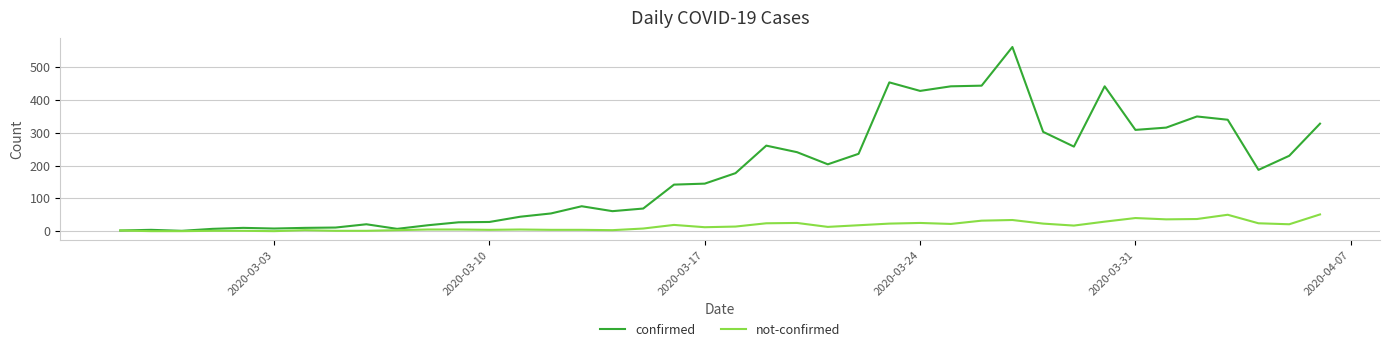

Which series has the largest range (max minus min)?

confirmed